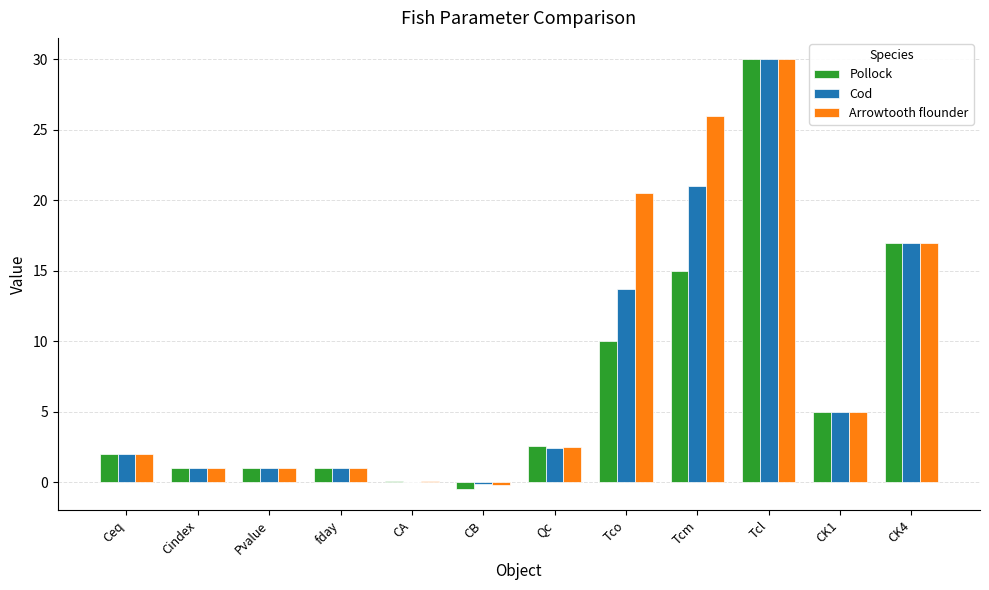

At which label does Cod reach its peak?

Tcl